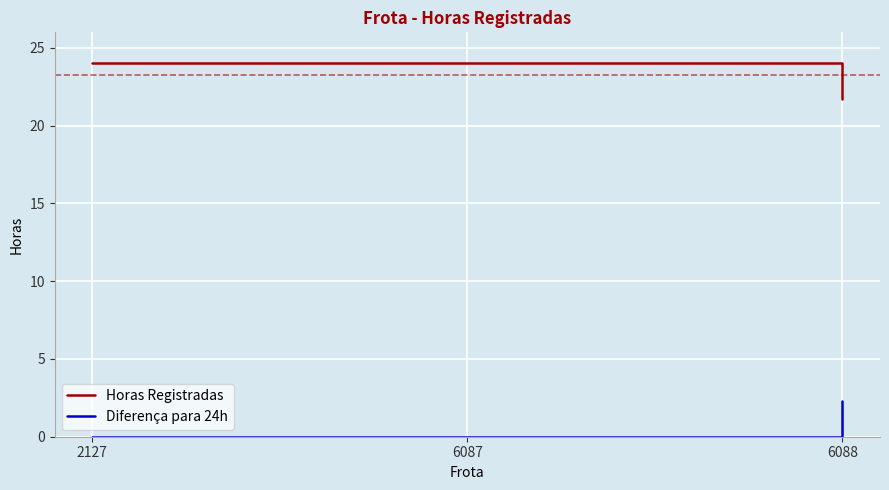

How many lines are shown in the chart?

2